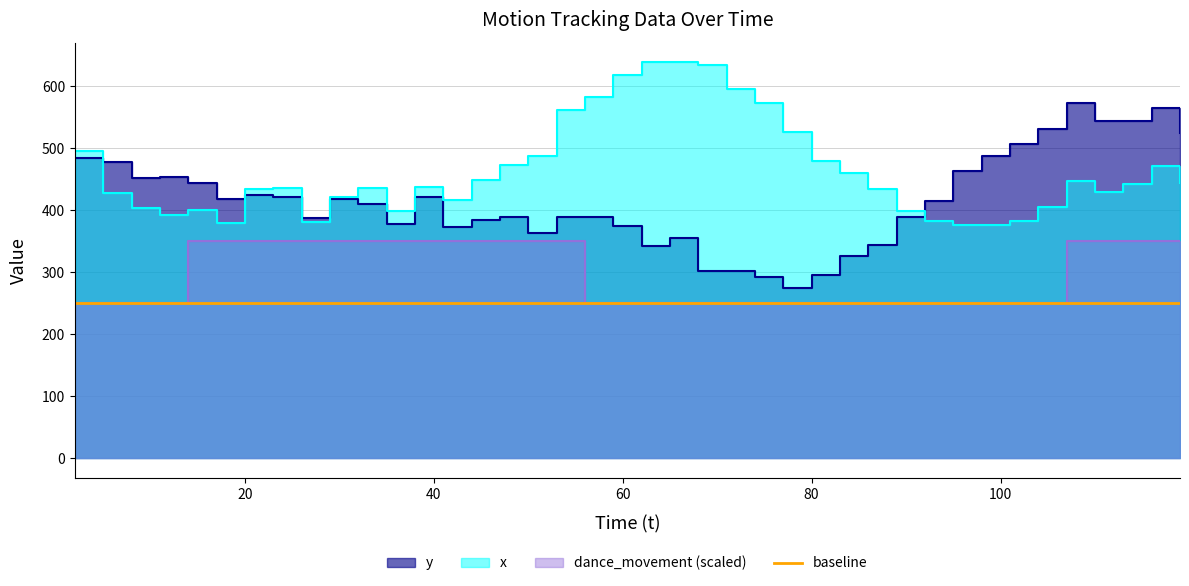

How many lines are shown in the chart?

3